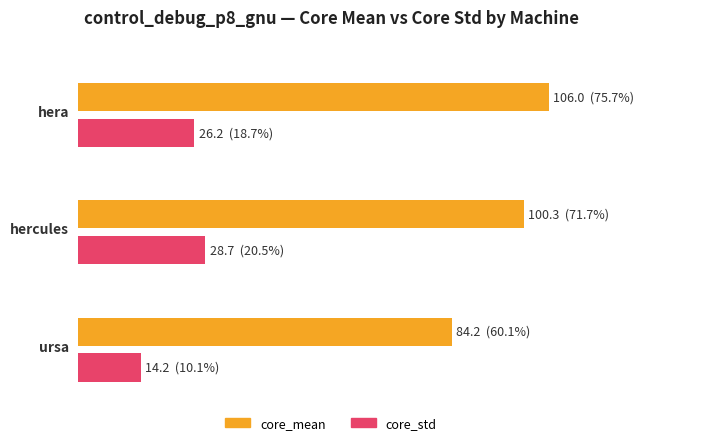

Is it true that core_std equals 44.3 at hercules?

False